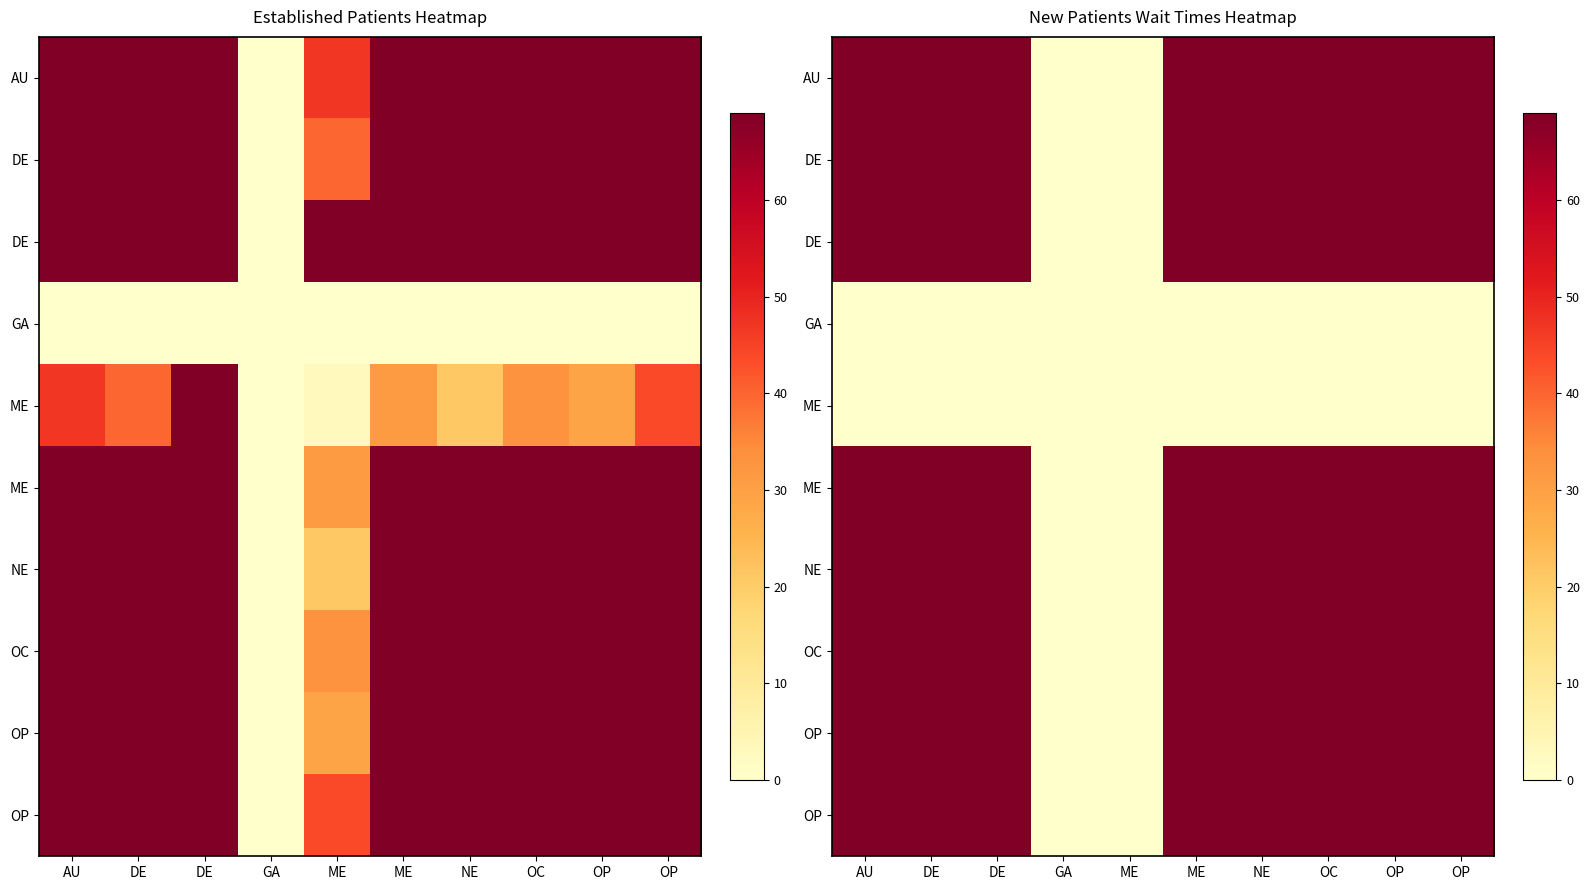

At which category does the chart reach its peak across all series?

DE